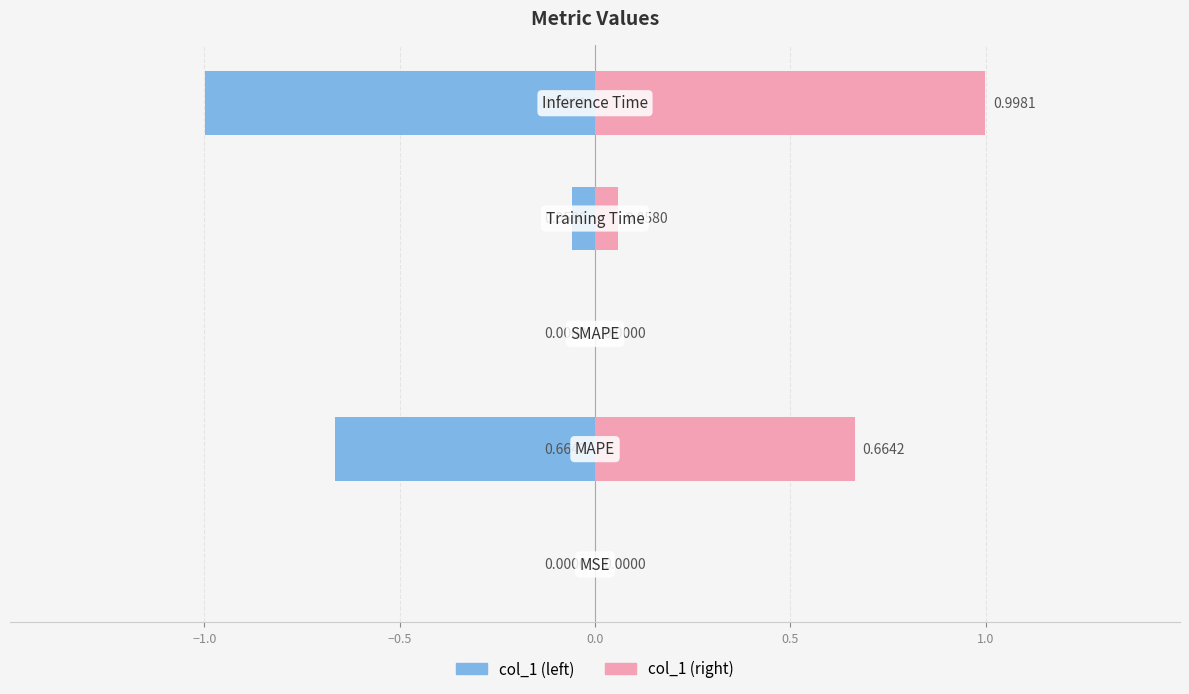

How many bars are there in total?

10